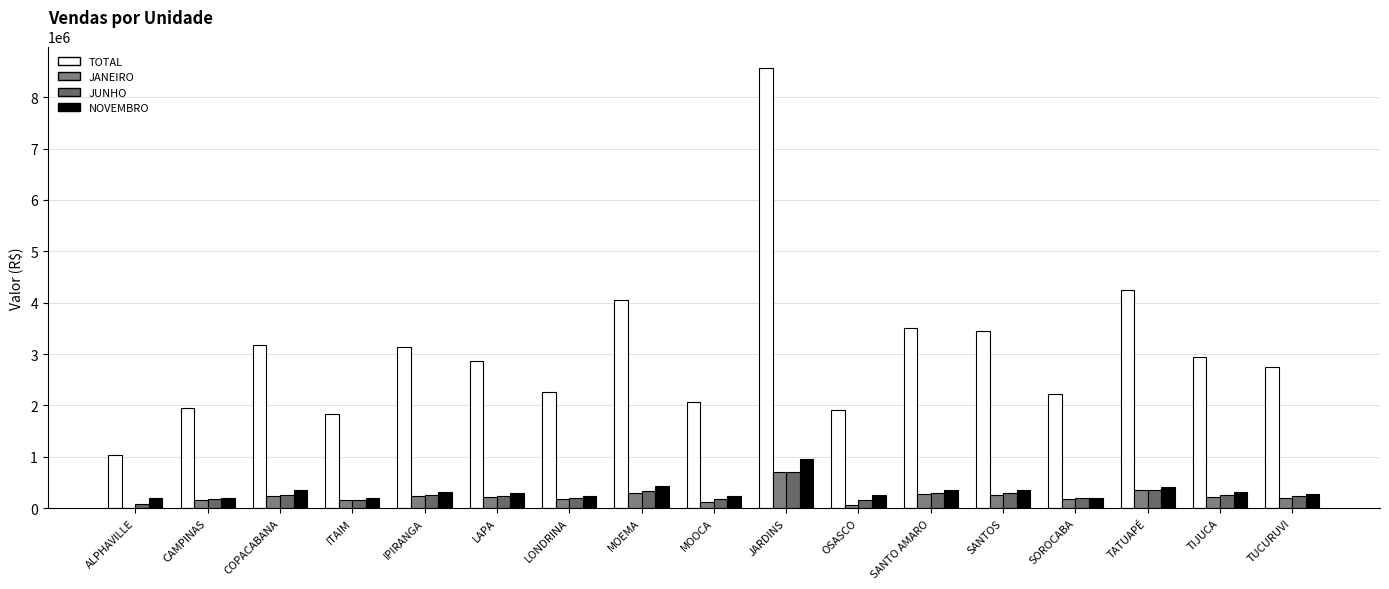

What is the sum of all TOTAL values?

52000000